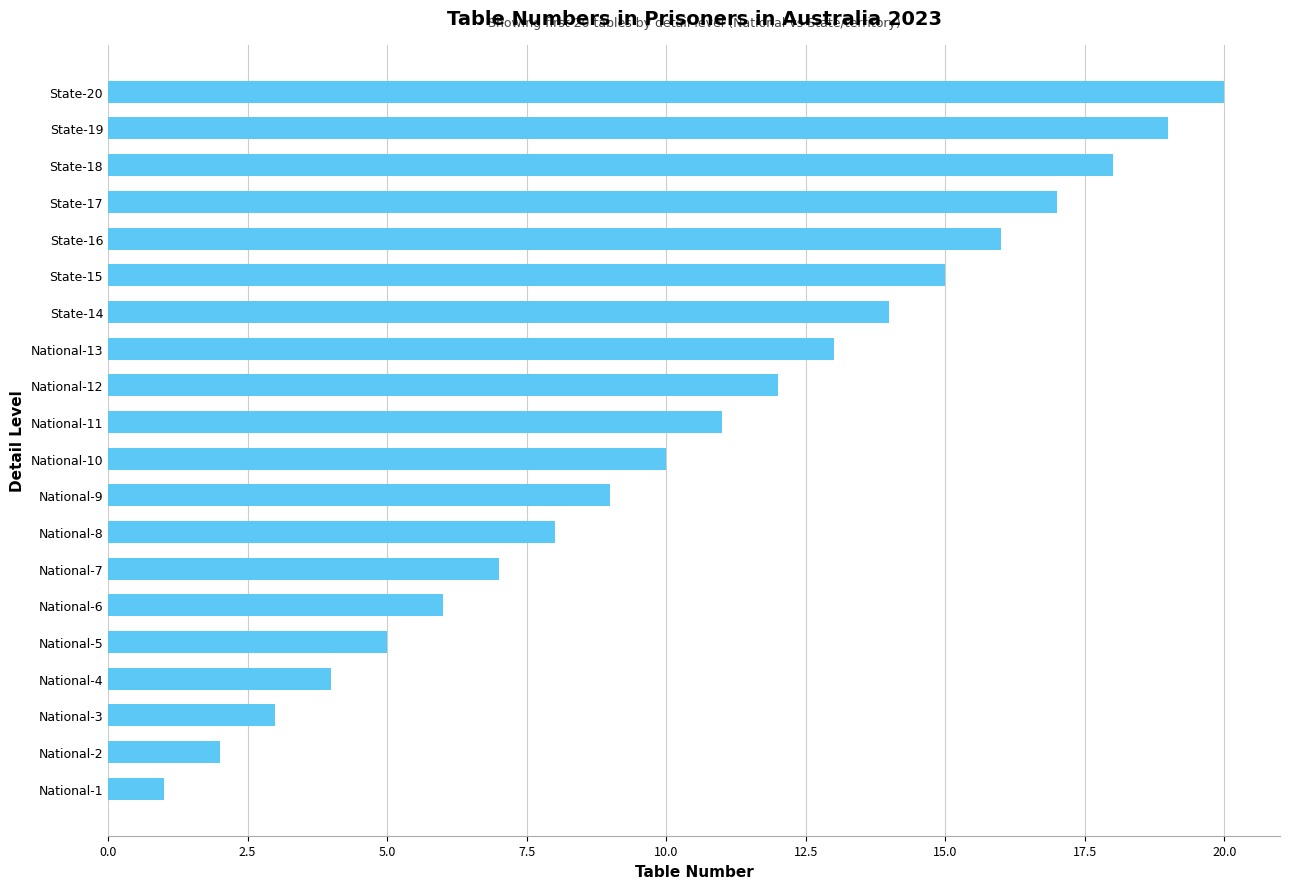

Which has a higher value, State-14 or National-12?

State-14